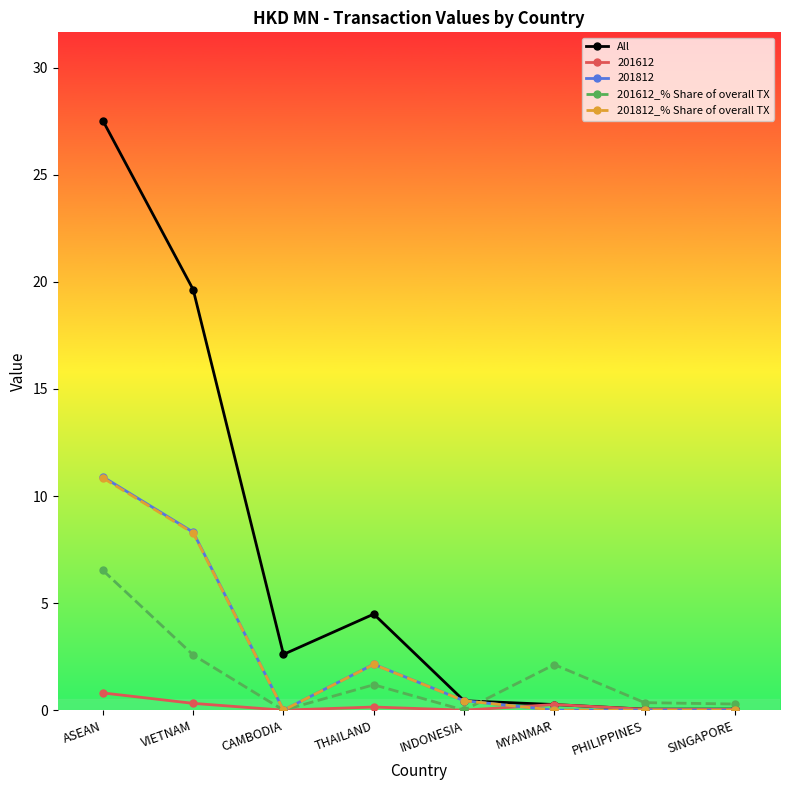

What is the sum of all 201812_% Share of overall TX values?

21.7